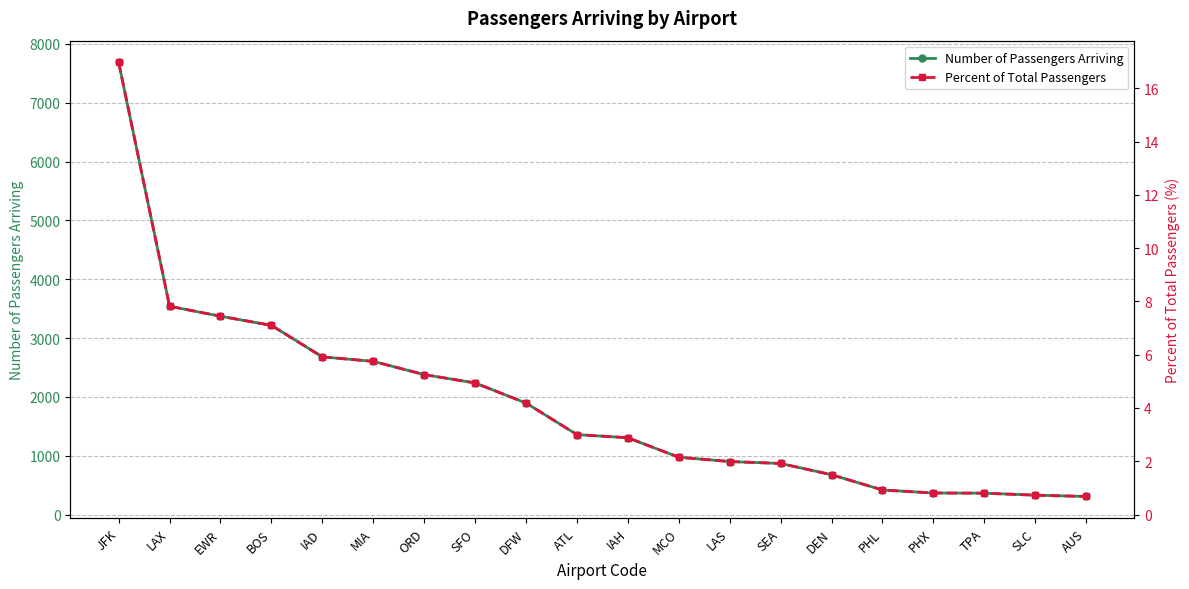

Between AUS and IAH, which is larger?

IAH